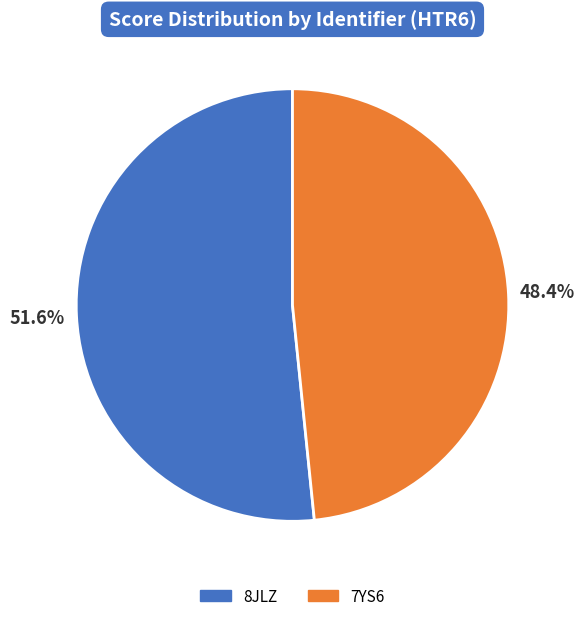

Which slice is the smallest?

7YS6